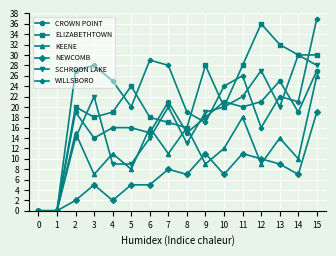

At which category is the sum across all series the highest?

15